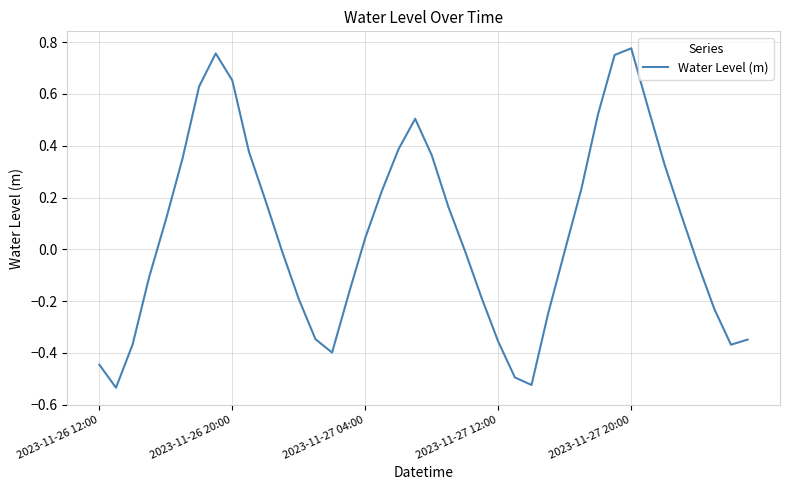

What is the difference between the maximum and minimum values?

1.3